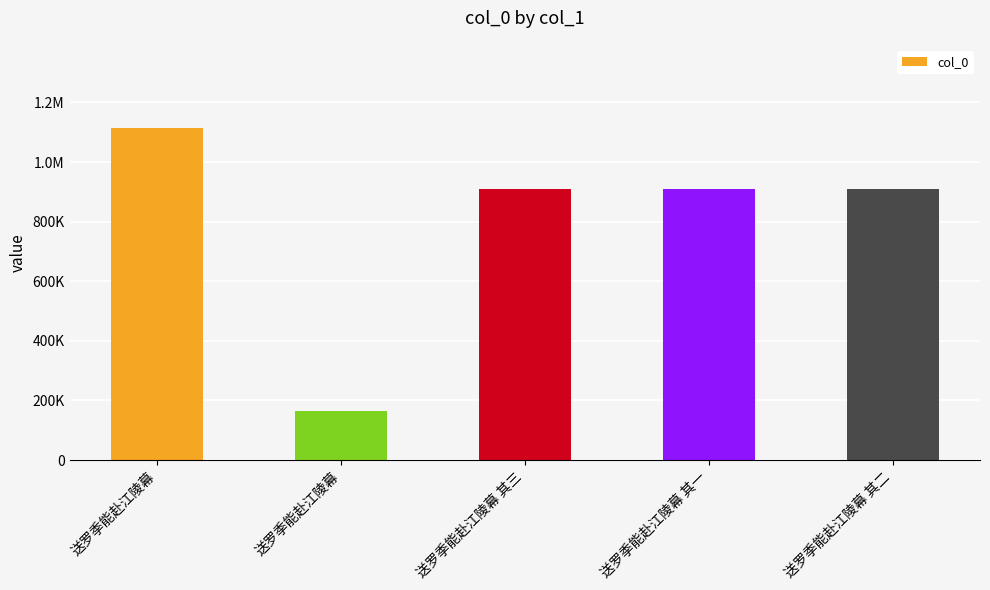

How many categories are shown in the chart?

5